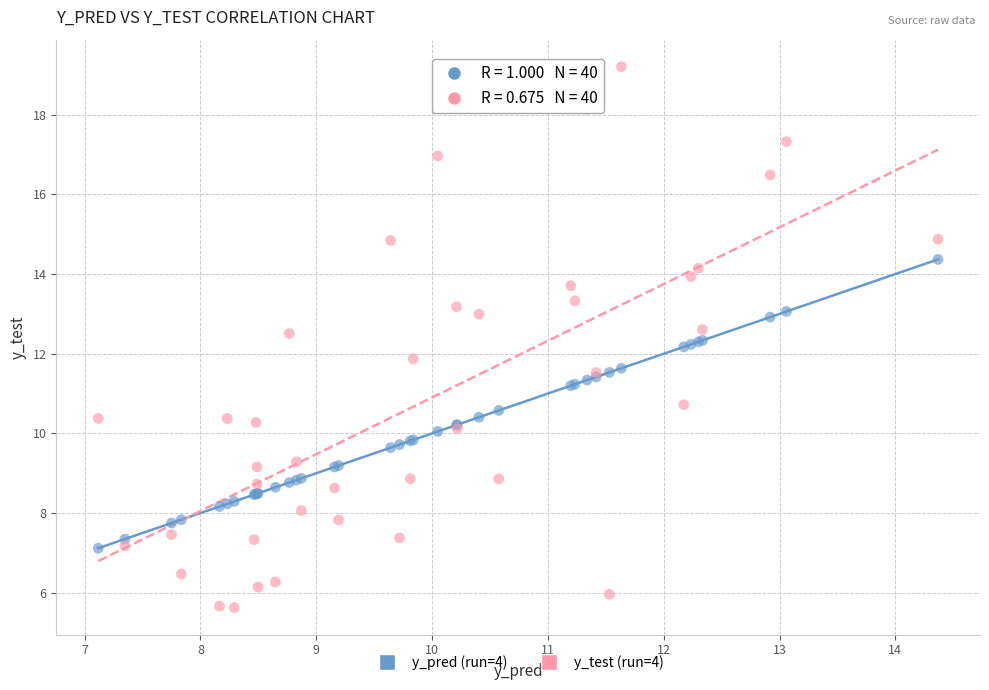

What is the X range (max minus min) for the scatter plot?

7.3